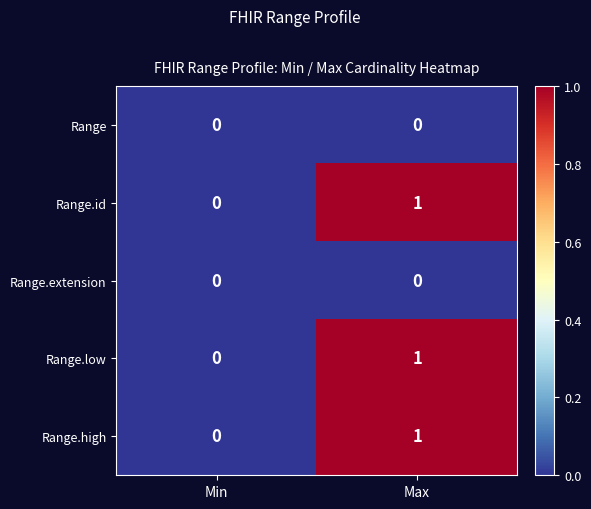

Is it true that Range.low equals 0 at Min?

True